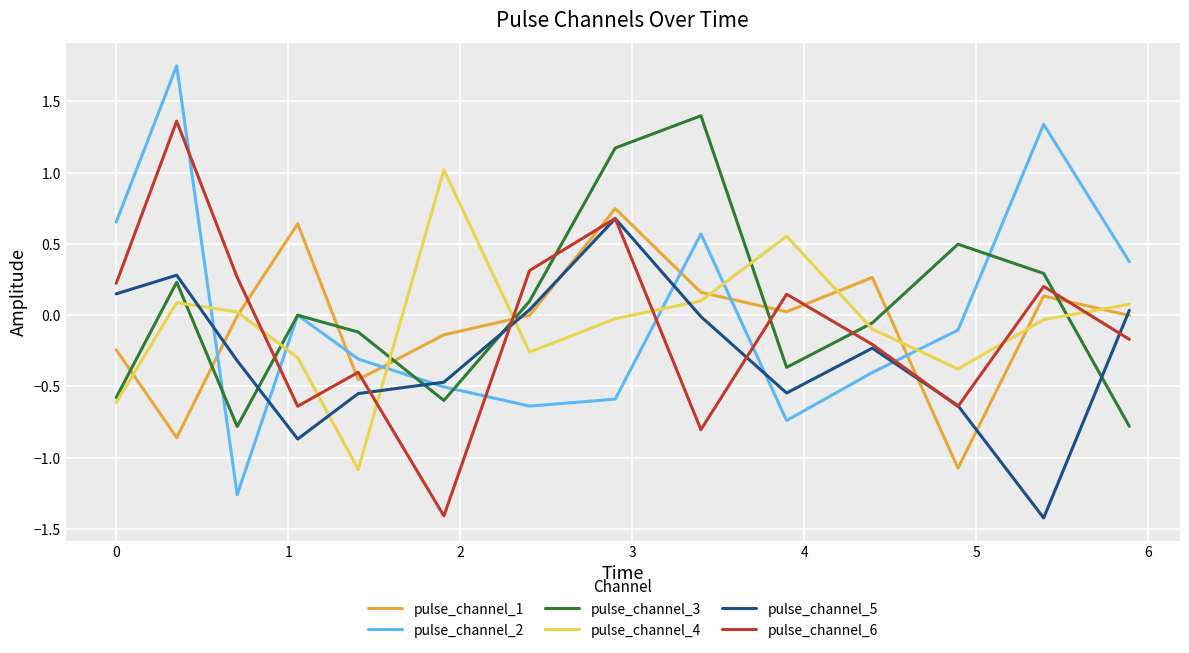

Which series has the widest spread of values?

pulse_channel_2